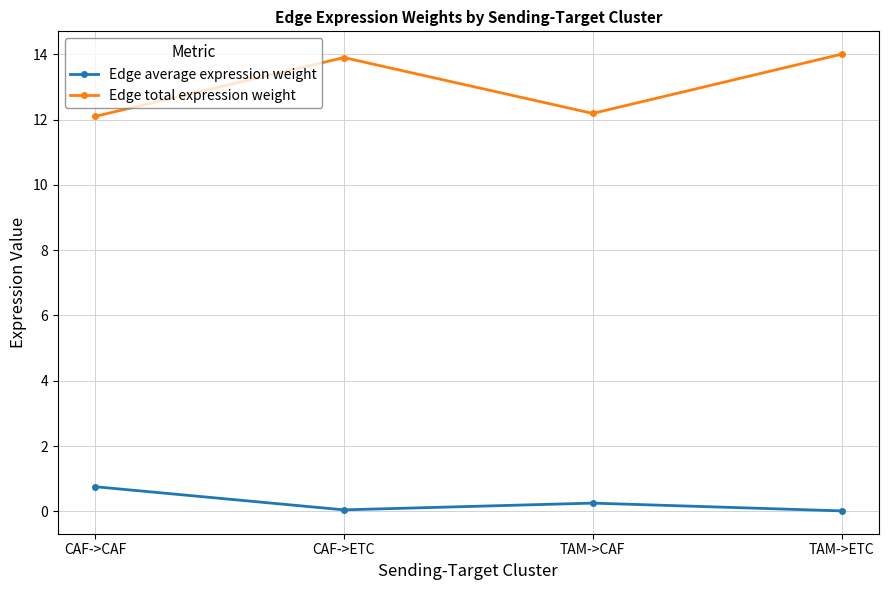

How many categories are shown in the chart?

4